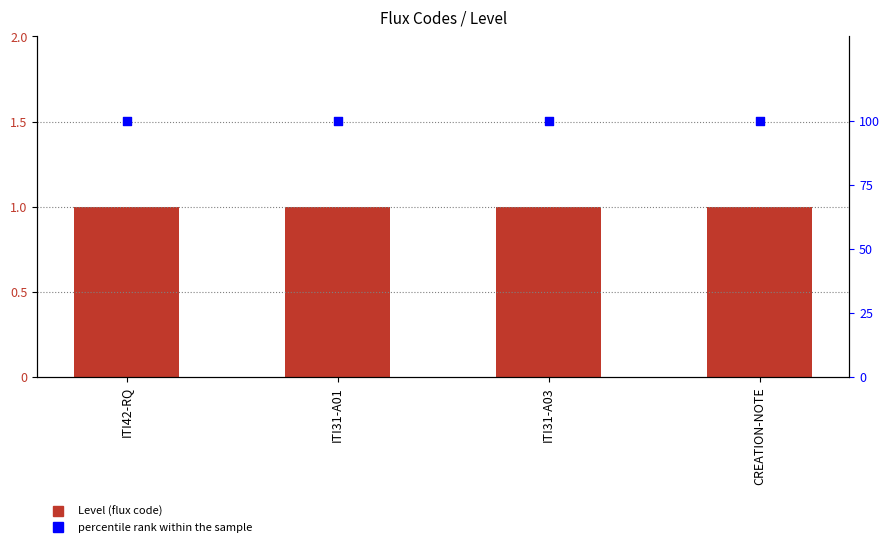

Which series reaches the minimum Y coordinate?

Level